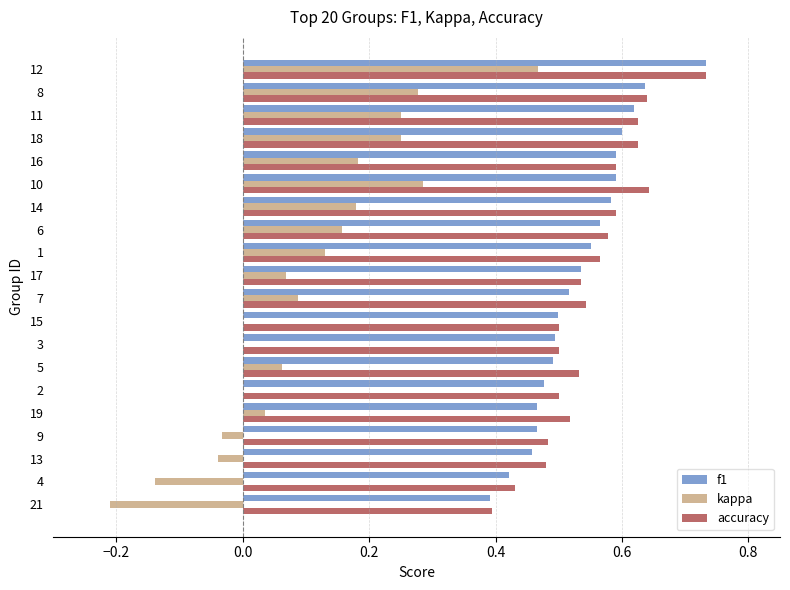

What is the sum of the f1 values at 4 and 7?

0.9